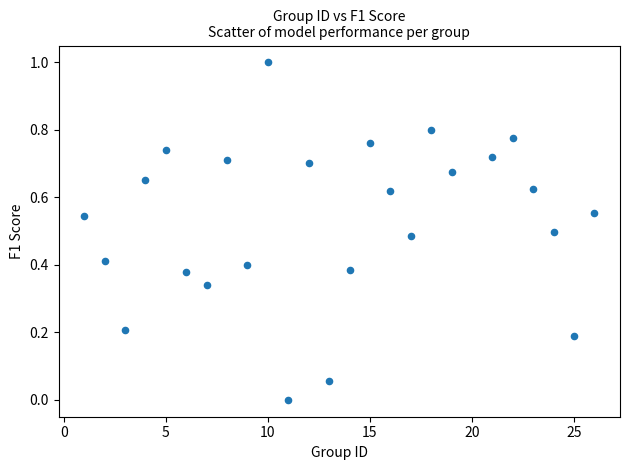

What is the range of Y values (max minus min)?

1.0